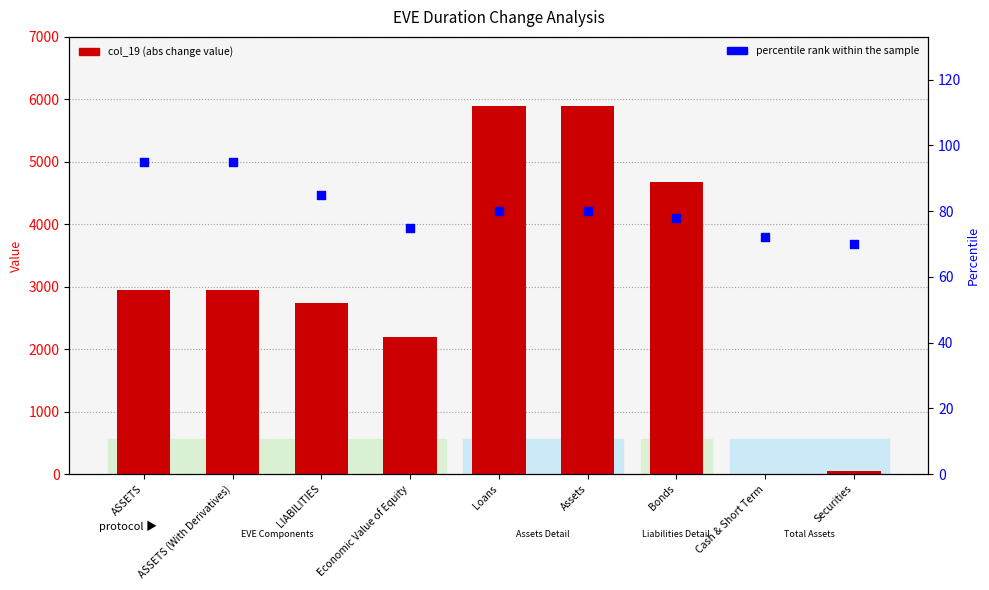

What is the total value across all series at Loans?

5974.1